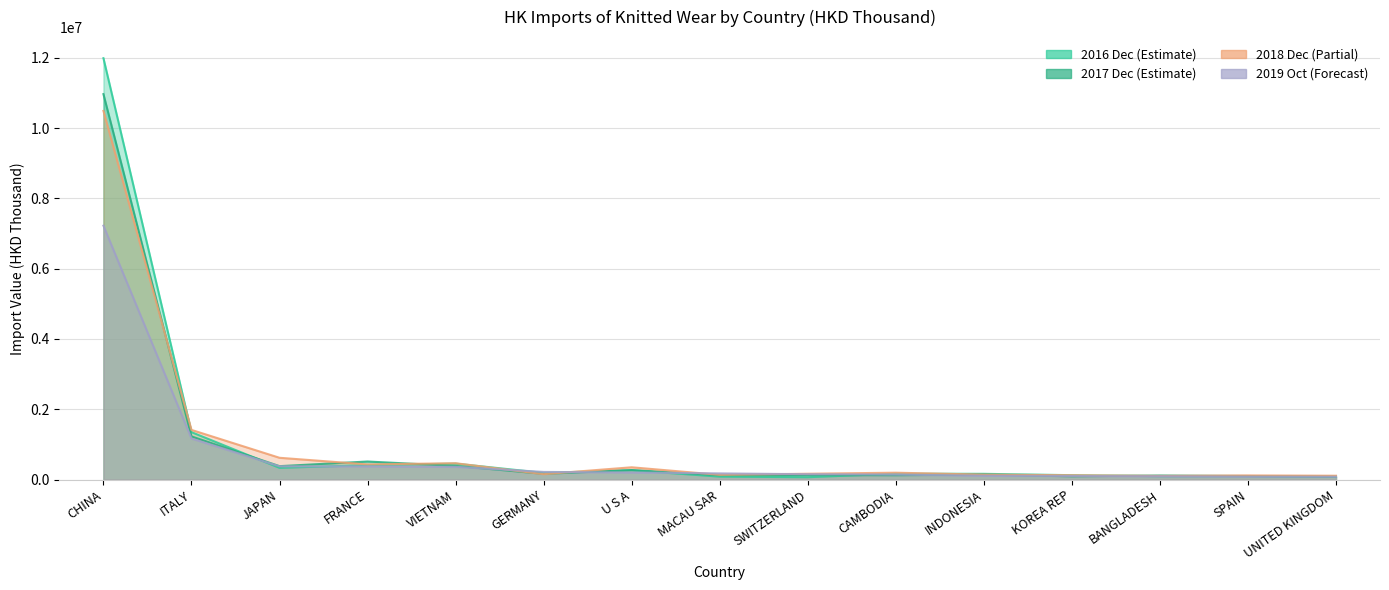

What position from the left is BANGLADESH?

13